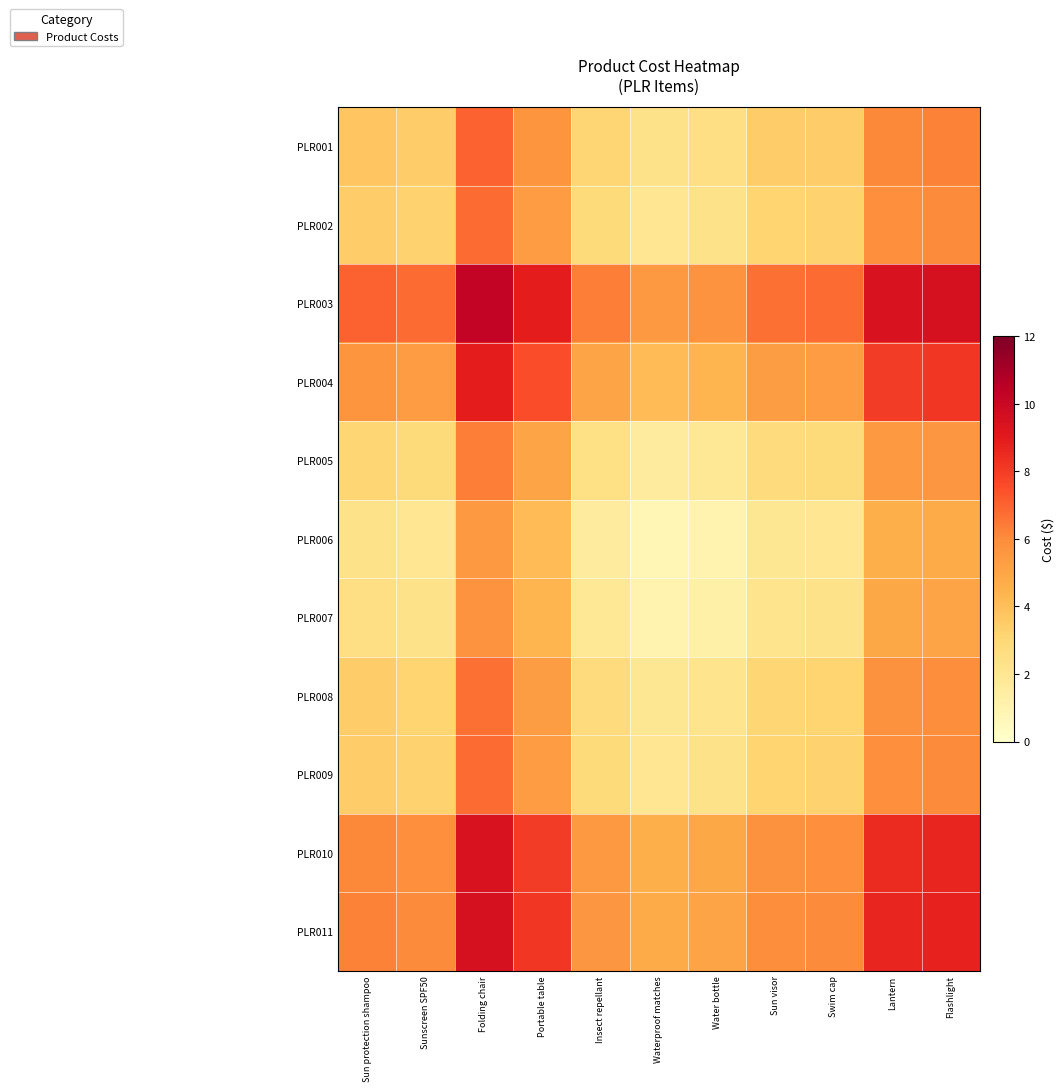

Count the number of data series in this chart.

11